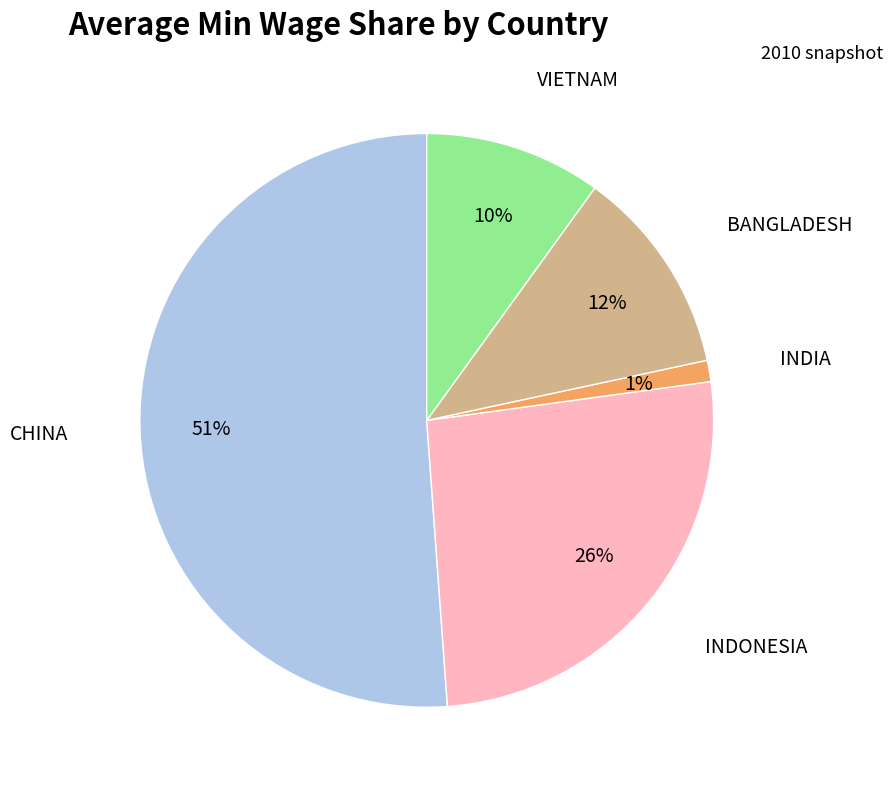

To the nearest percent, what is the average slice percentage?

20%